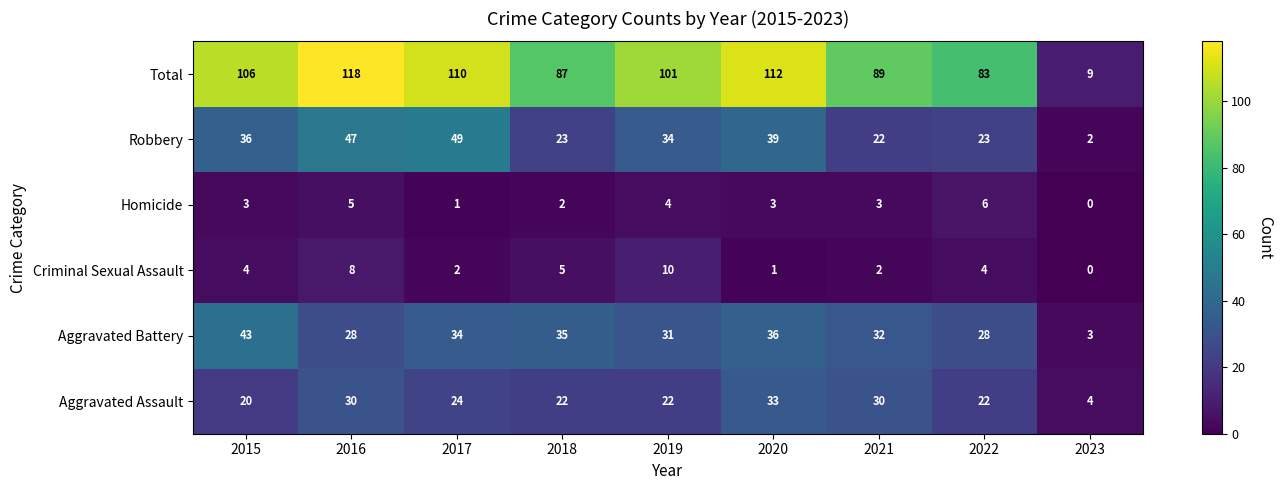

Which series has the largest total across all categories?

Total